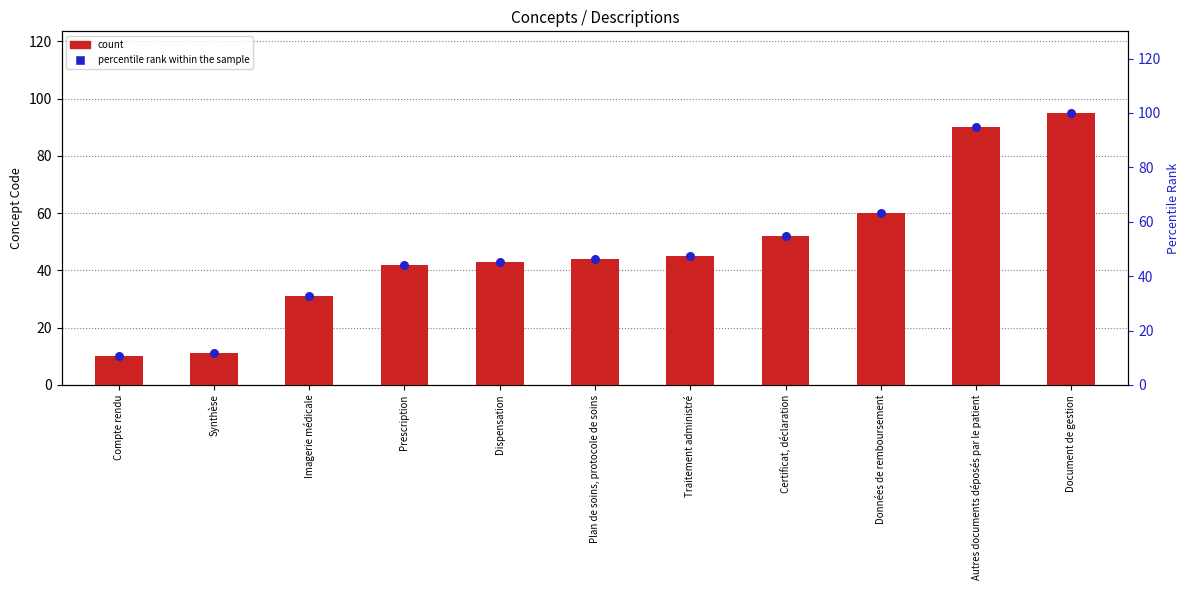

What is the total value across all series at Plan de soins, protocole de soins?

90.3